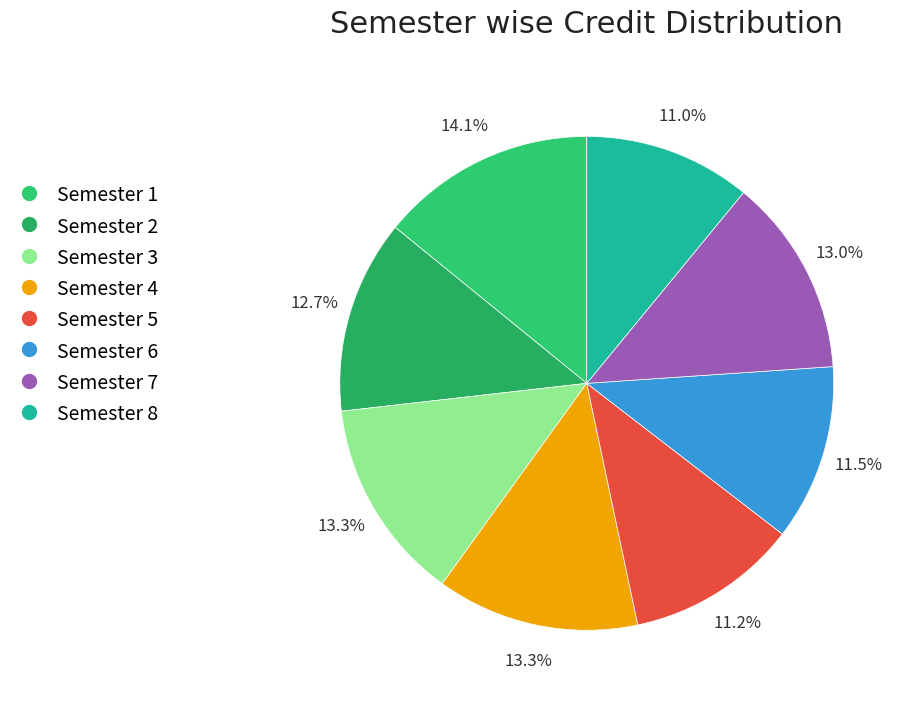

What percentage is NOT represented by Semester 8?

89.0%